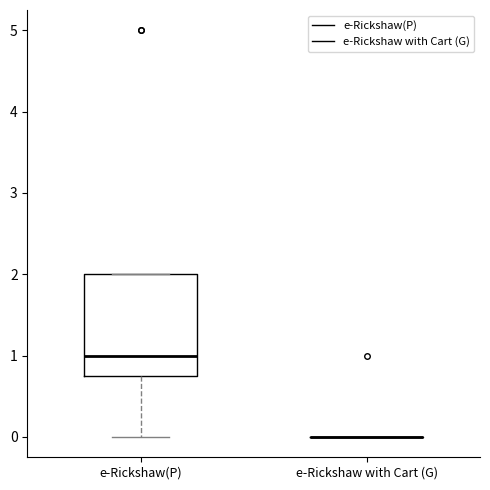

Where does the lower whisker of the box for e-Rickshaw(P) end on the y-axis? The values are not printed on the chart, so give them approximately, as read against the axis.

0.0